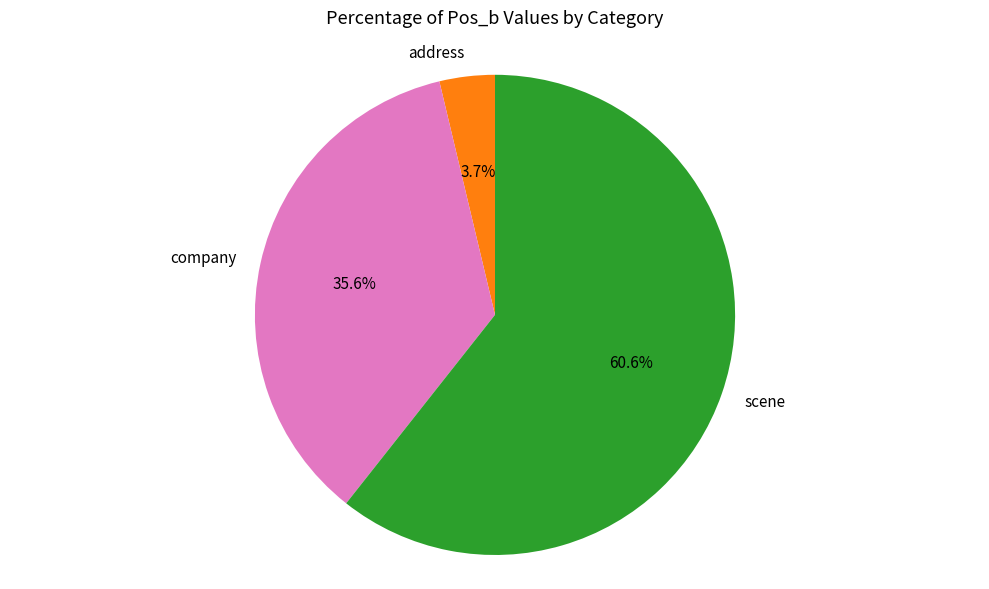

What is the smallest slice in the pie chart?

address